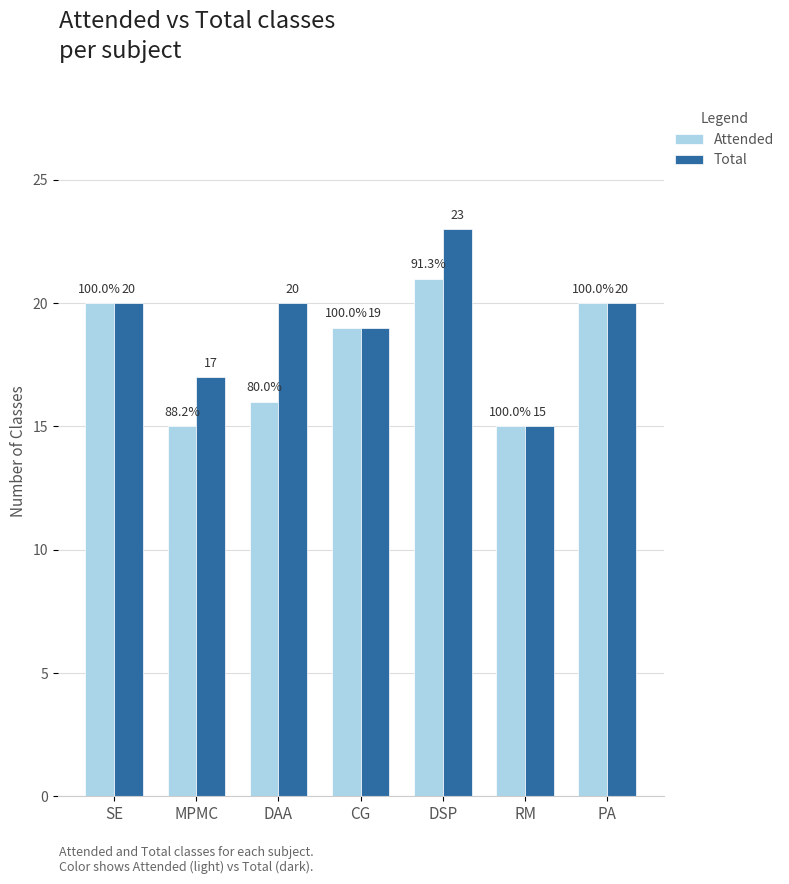

Is it true that Total equals 20 at PA?

True